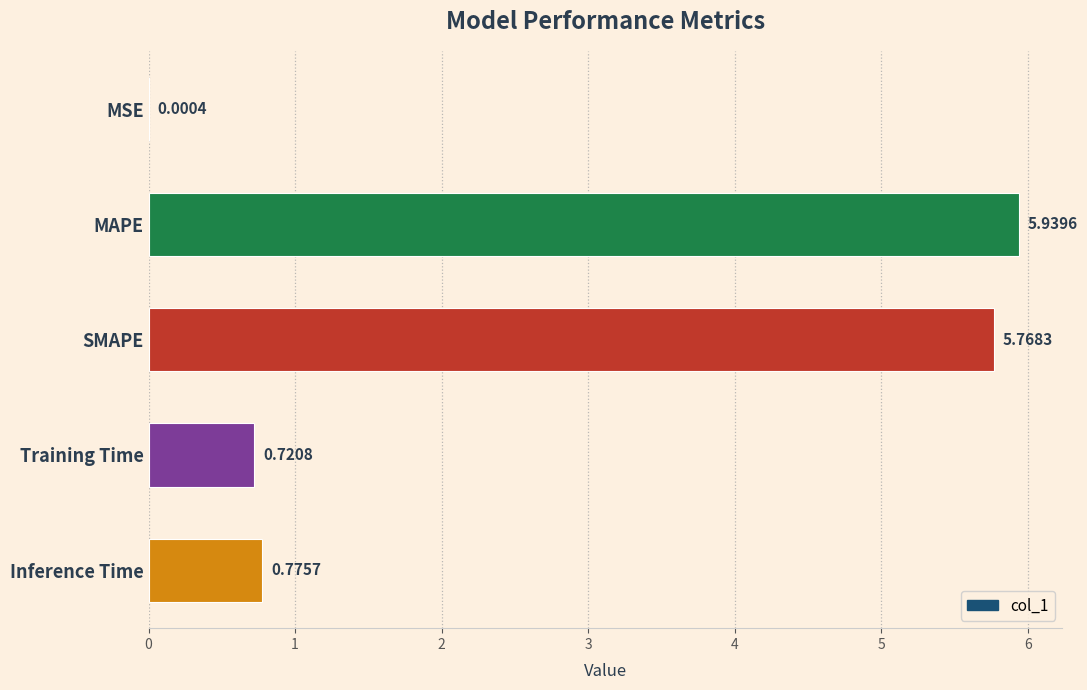

Between Inference Time and Training Time, which is larger?

Inference Time